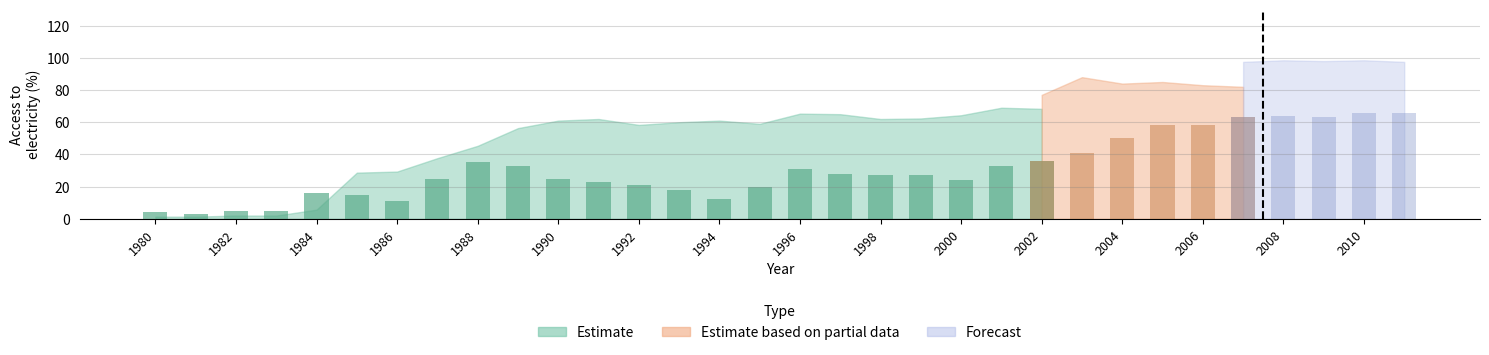

How many groups of bars are there?

32